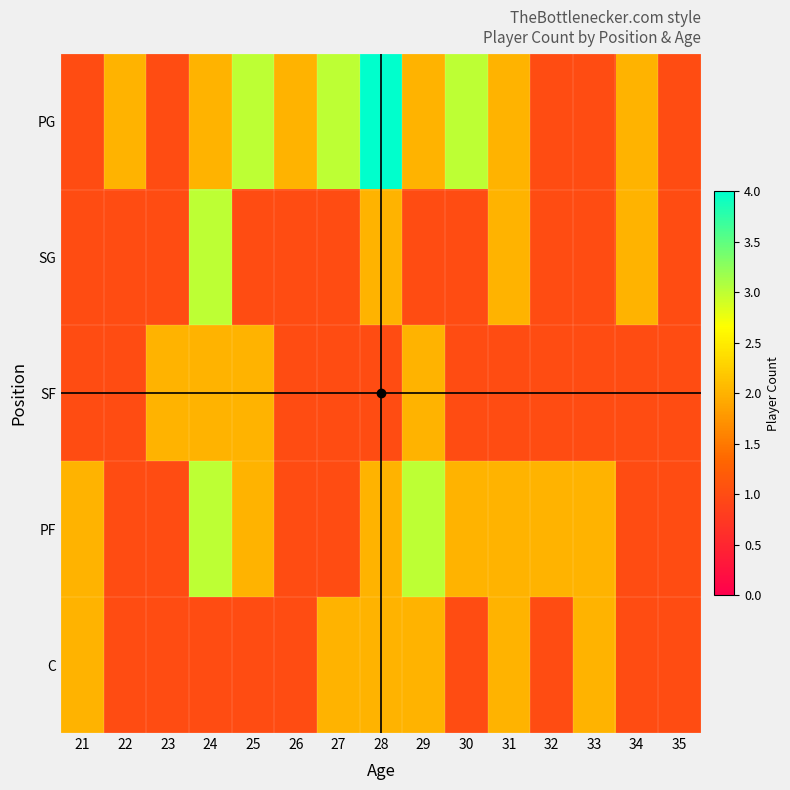

Reading left to right, what are all the values shown in this chart?

PG: 21=1	22=2	23=1	24=2	25=3	26=2	27=3	28=4	29=2	30=3	31=2	32=1	33=1	34=2	35=1
SG: 21=1	22=1	23=1	24=3	25=1	26=1	27=1	28=2	29=1	30=1	31=2	32=1	33=1	34=2	35=1
SF: 21=1	22=1	23=2	24=2	25=2	26=1	27=1	28=1	29=2	30=1	31=1	32=1	33=1	34=1	35=1
PF: 21=2	22=1	23=1	24=3	25=2	26=1	27=1	28=2	29=3	30=2	31=2	32=2	33=2	34=1	35=1
C: 21=2	22=1	23=1	24=1	25=1	26=1	27=2	28=2	29=2	30=1	31=2	32=1	33=2	34=1	35=1